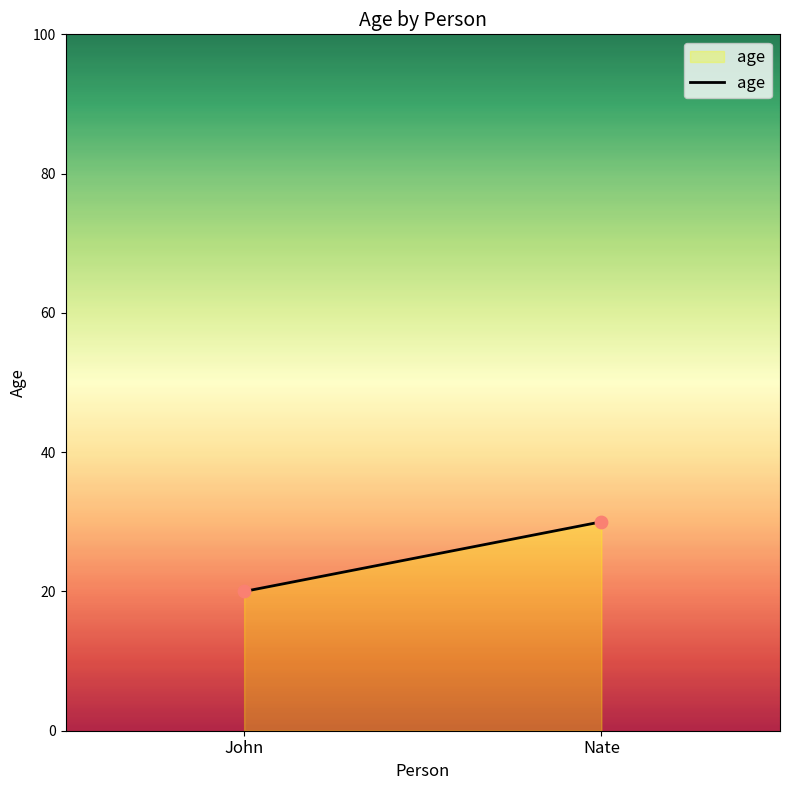

What is the range of Y values (max minus min)?

10